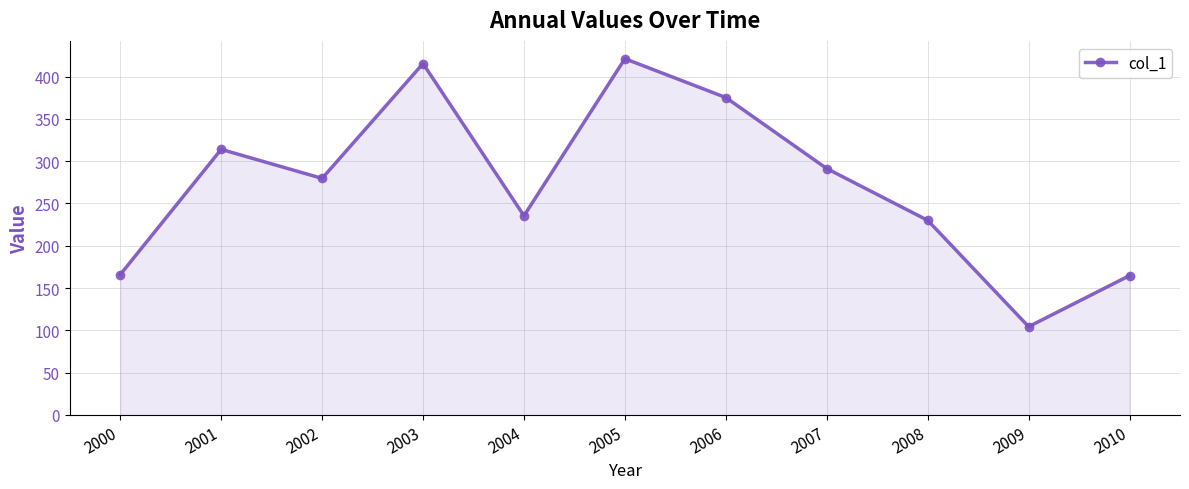

What is the sum of all values?

2997.3